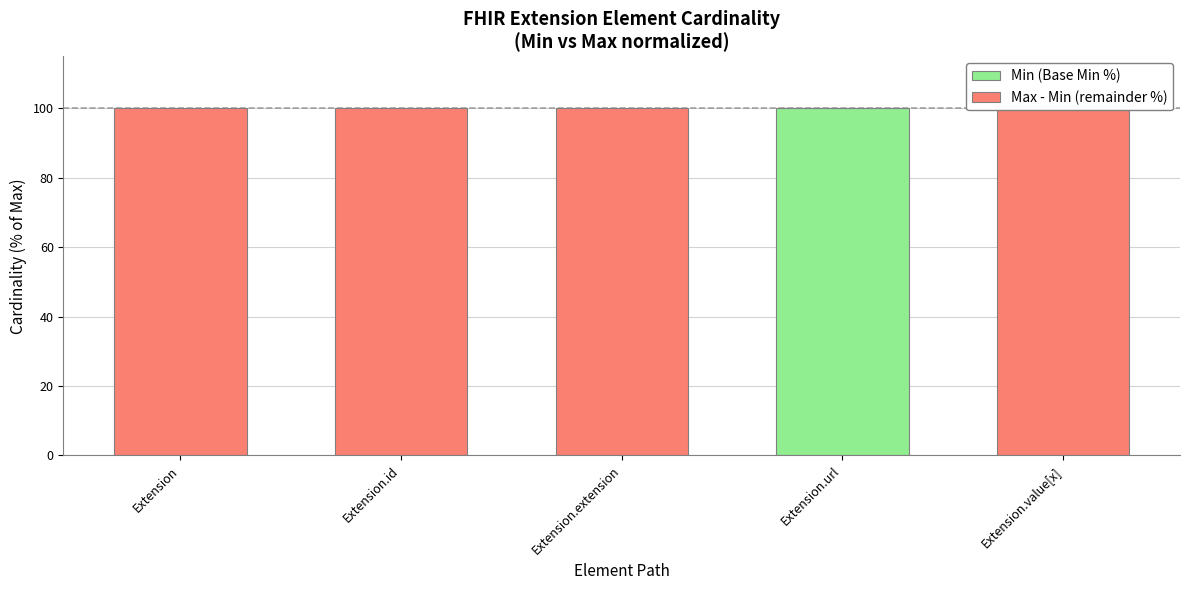

What are all the series names shown in the legend?

Min (Base Min %), Max - Min (remainder %)